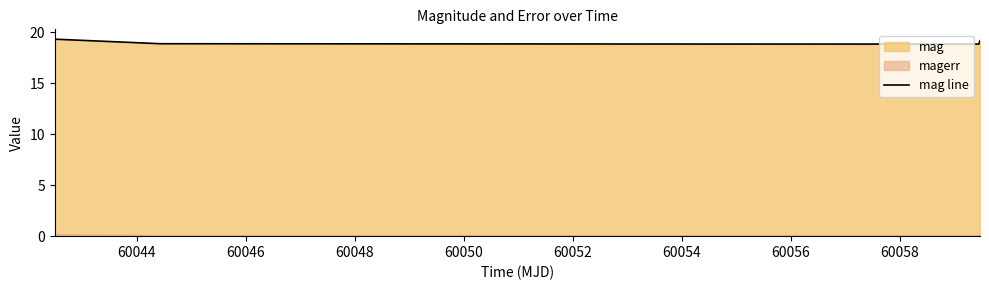

What is the value of the 3rd point from the left?

18.8